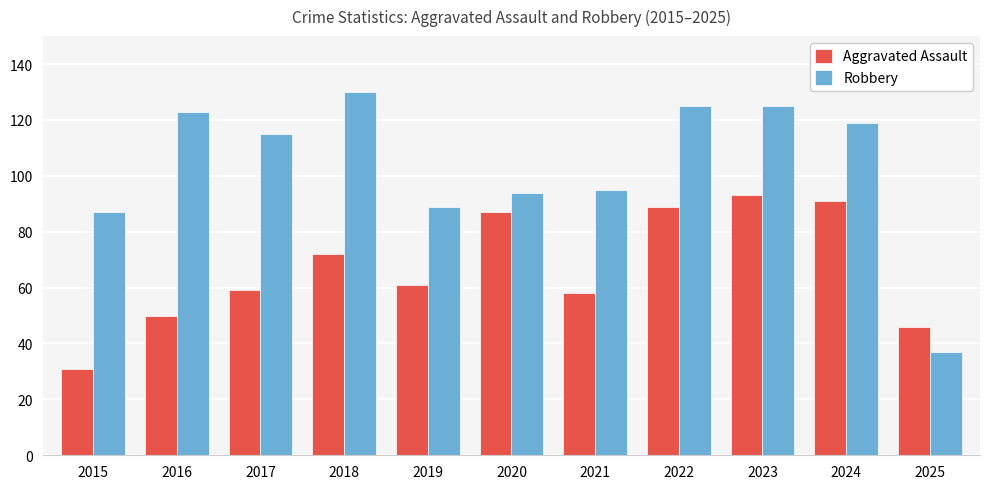

How many data points does each series have?

11